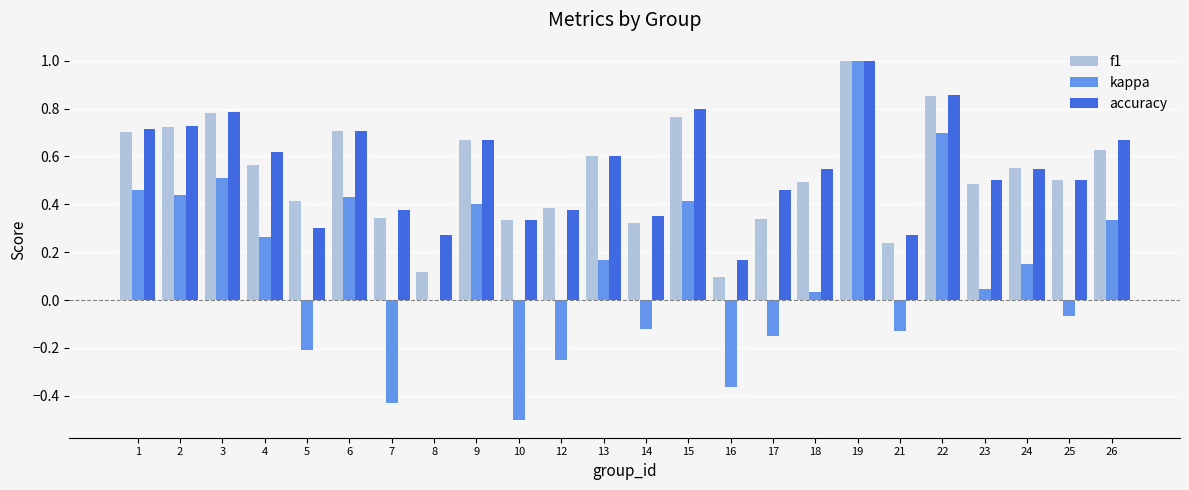

What is the sum of all kappa values?

3.1